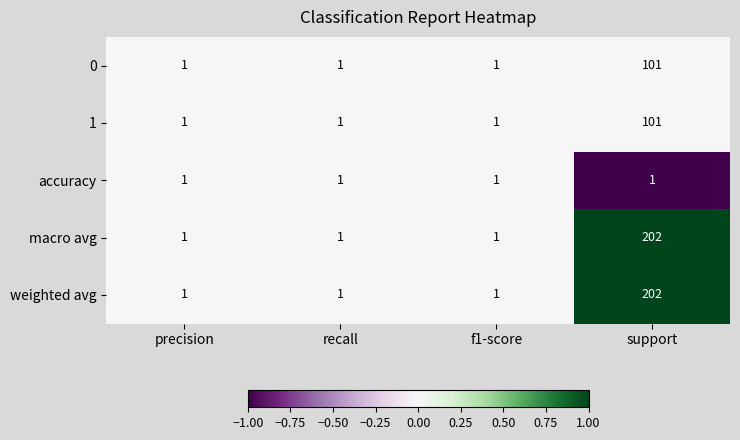

The weighted avg series shows 138 at support. True or false?

False